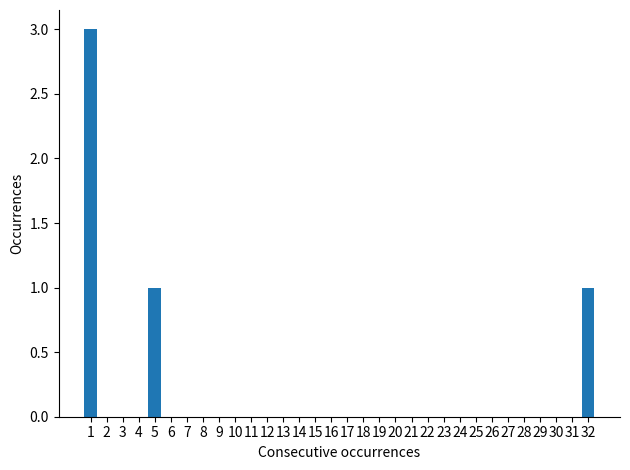

What is the greatest value displayed?

3